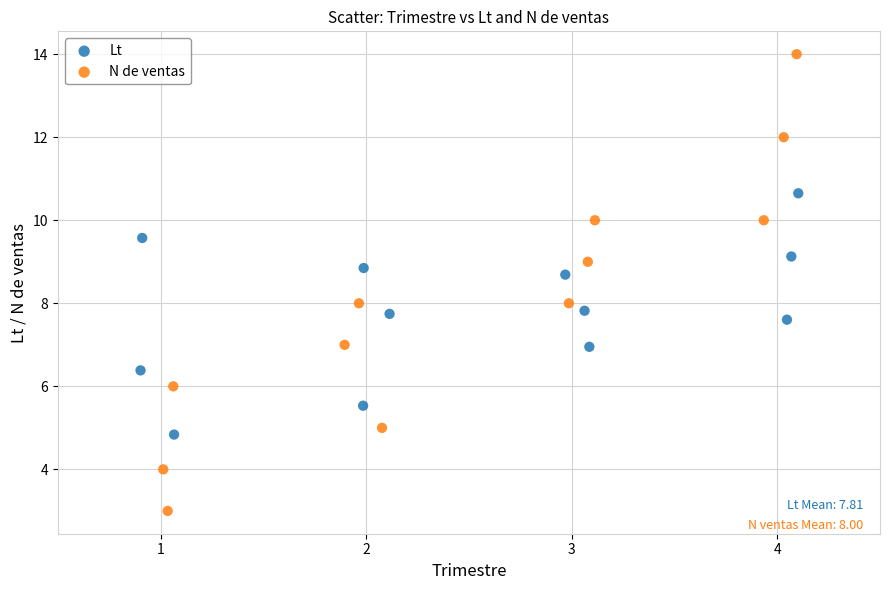

Which series reaches the maximum Y coordinate?

N de ventas